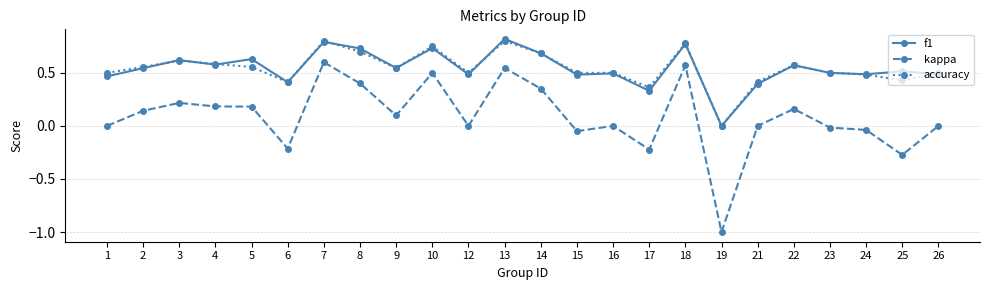

True or false: kappa and f1 intersect in this chart.

False